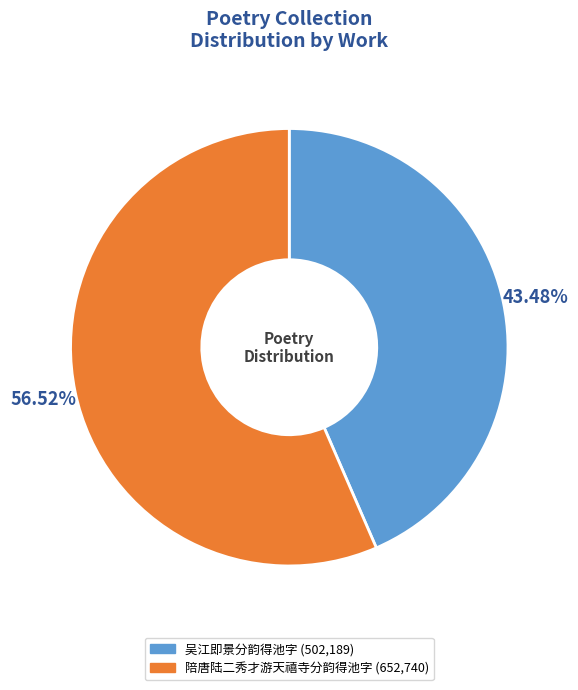

What is the ratio of the value at 吴江即景分韵得池字 to the value at 陪唐陆二秀才游天禧寺分韵得池字?

0.8